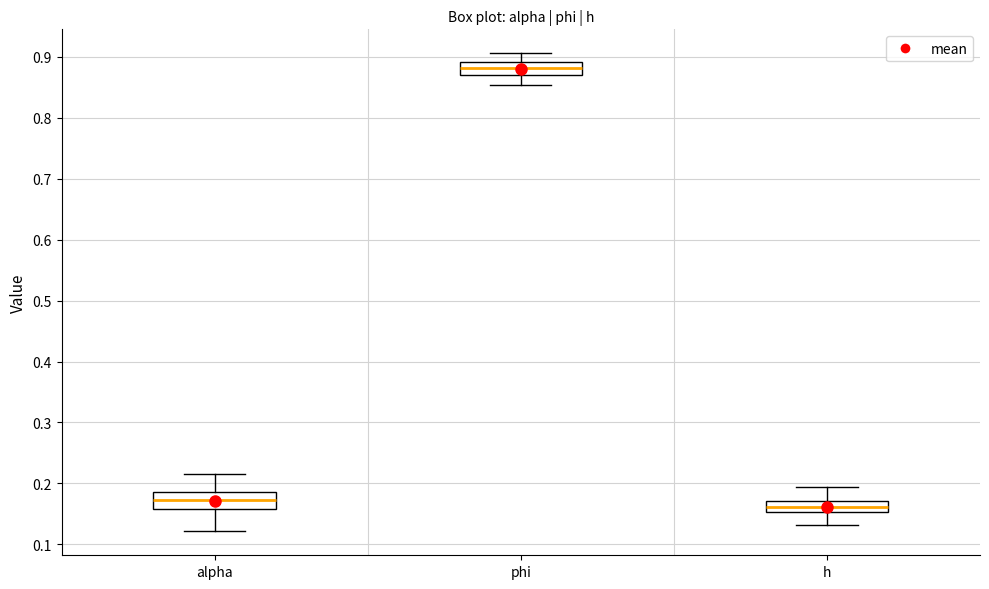

Where is the upper edge of the box for phi on the y-axis? The values are not printed on the chart, so give them approximately, as read against the axis.

0.89